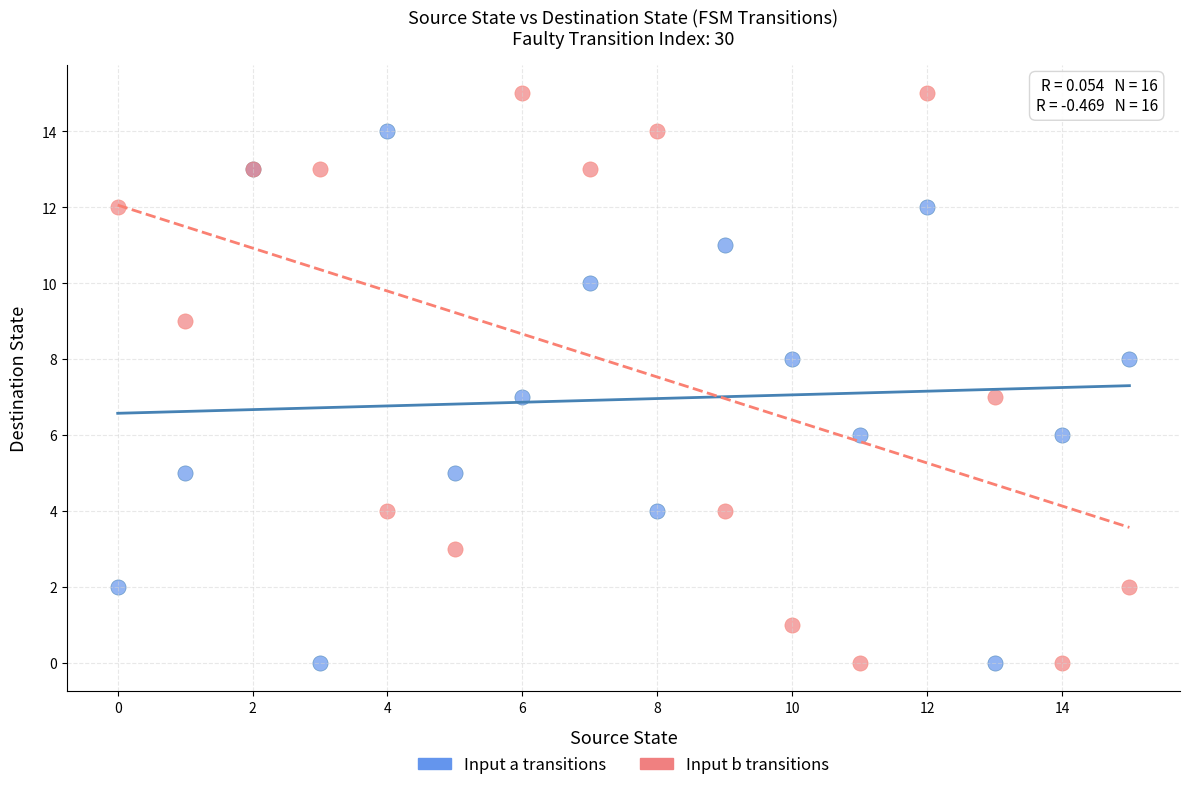

Which series contains the highest Y value?

Input b transitions